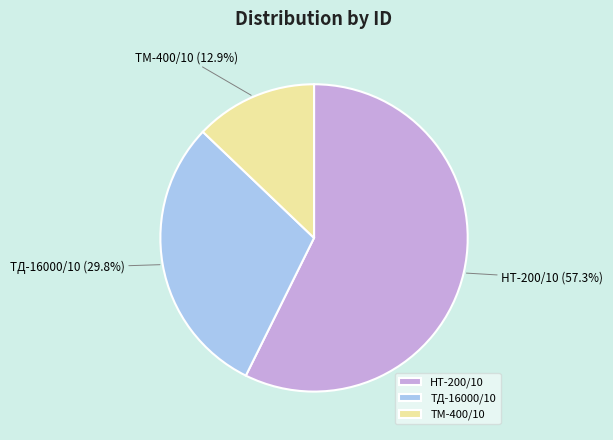

Is it true that ТД-16000/10 is 30% of the pie?

True